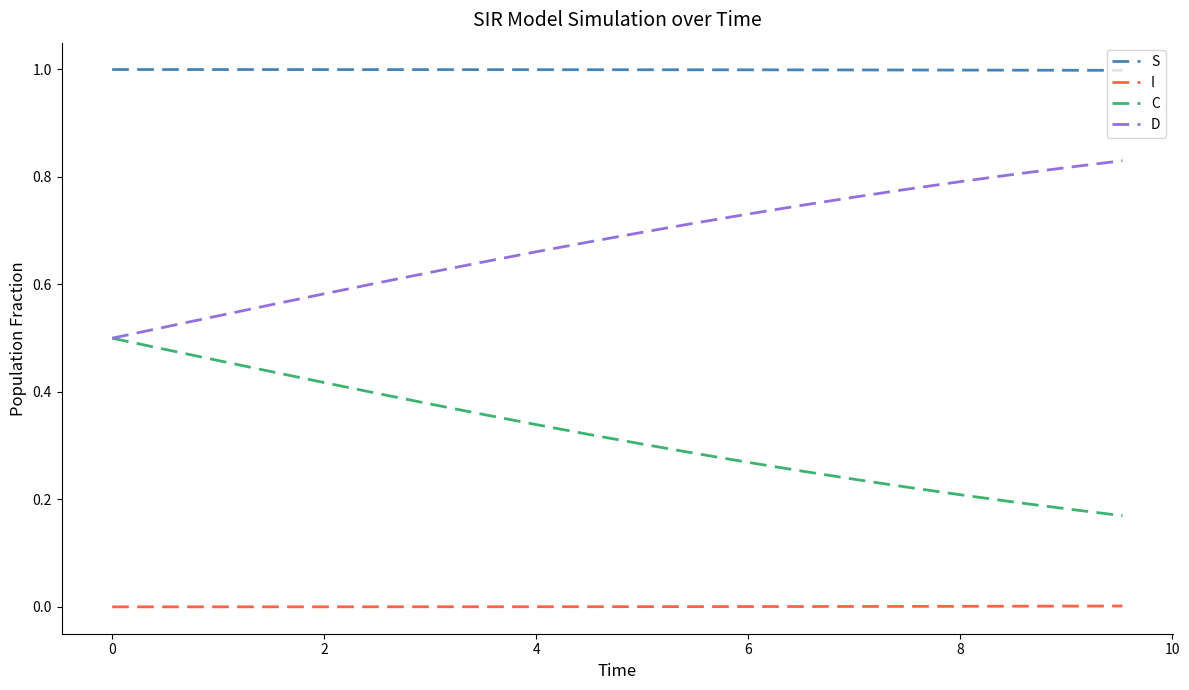

Which series has the largest total across all categories?

S